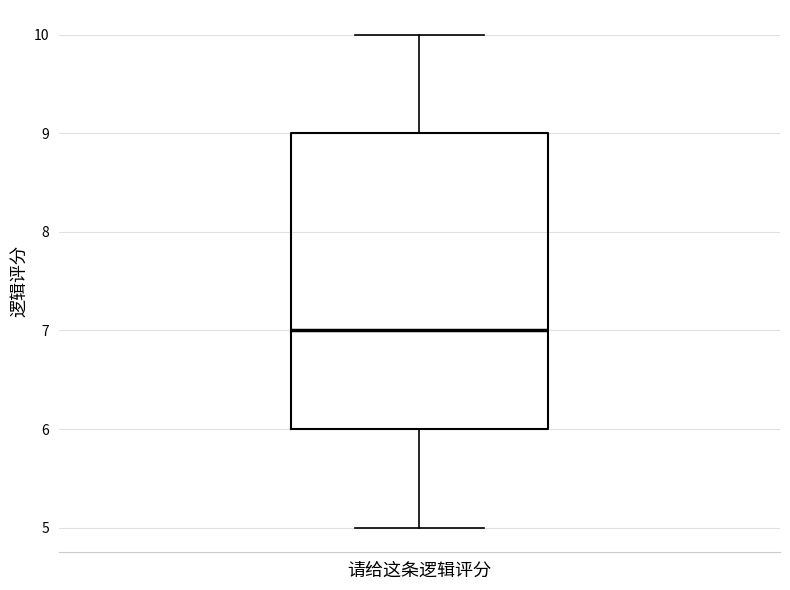

Transcribe this box plot: give where the median line is, the range the box spans, and where the two whiskers end, as read against the y-axis. The values are not printed on the chart, so give them approximately, as read against the axis.

median 7, box 6 to 9, whiskers 5 to 10